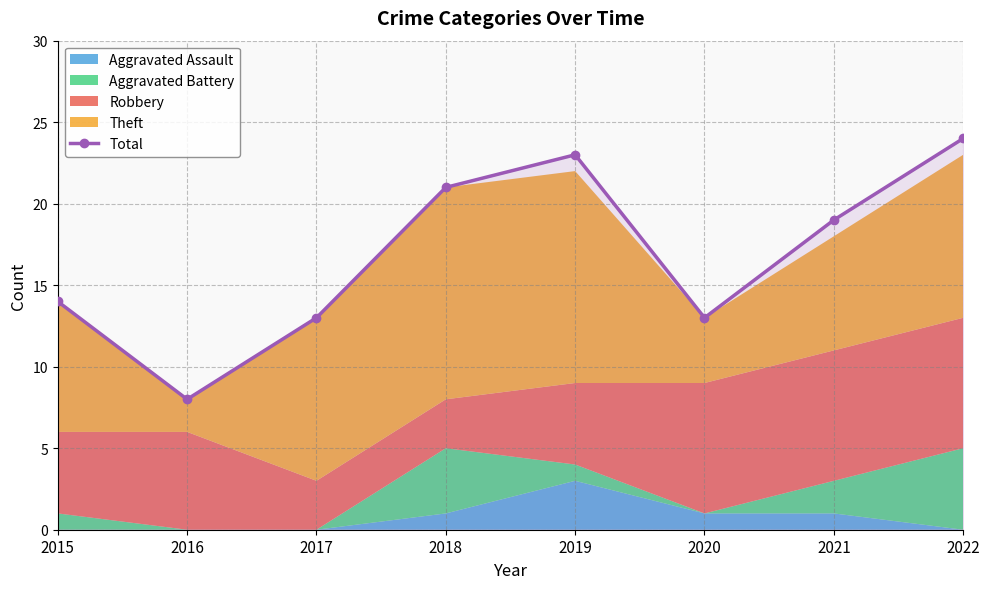

At which label is Total closest to 16?

2015